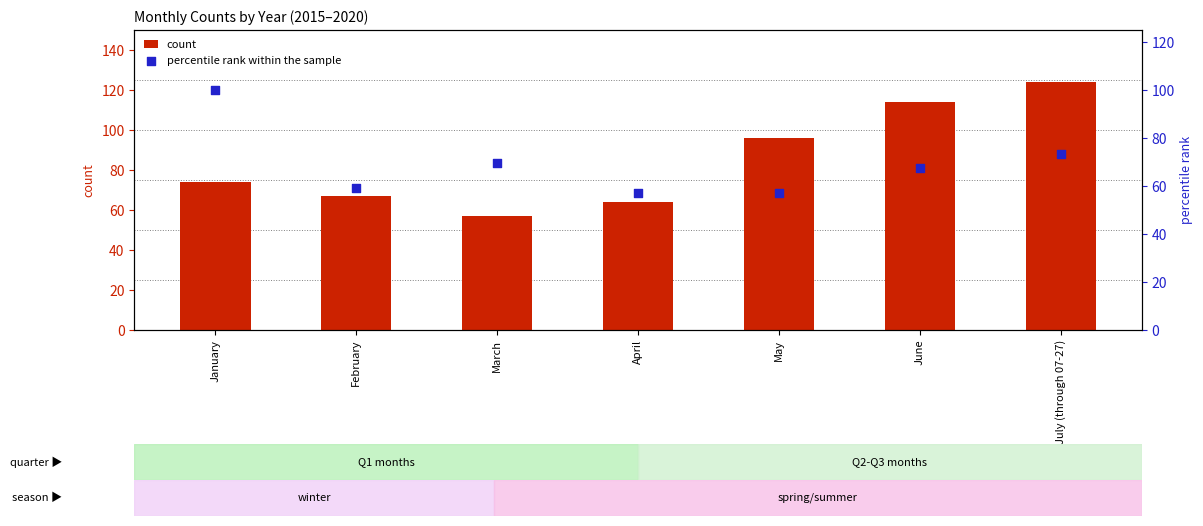

What are all the series names shown in the legend?

count, percentile rank within the sample